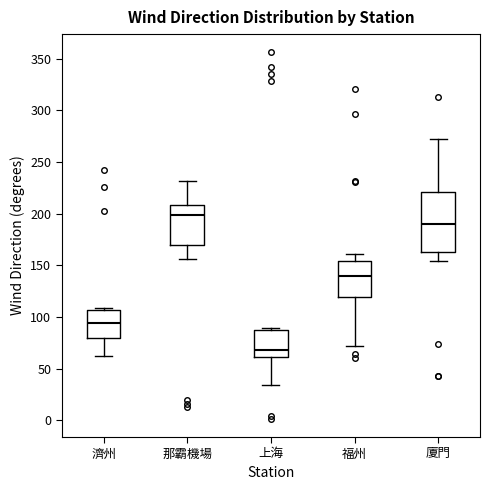

Reading left to right, transcribe this box plot: for each box, give where its median line is, the range the box spans, and where its two whiskers end, as read against the y-axis. The values are not printed on the chart, so give them approximately, as read against the axis.

濟州: median 95, box 80 to 105, whiskers 60 to 110
那霸機場: median 200, box 170 to 210, whiskers 155 to 230
上海: median 70, box 60 to 85, whiskers 35 to 90
福州: median 140, box 120 to 155, whiskers 70 to 160
廈門: median 190, box 165 to 220, whiskers 155 to 270